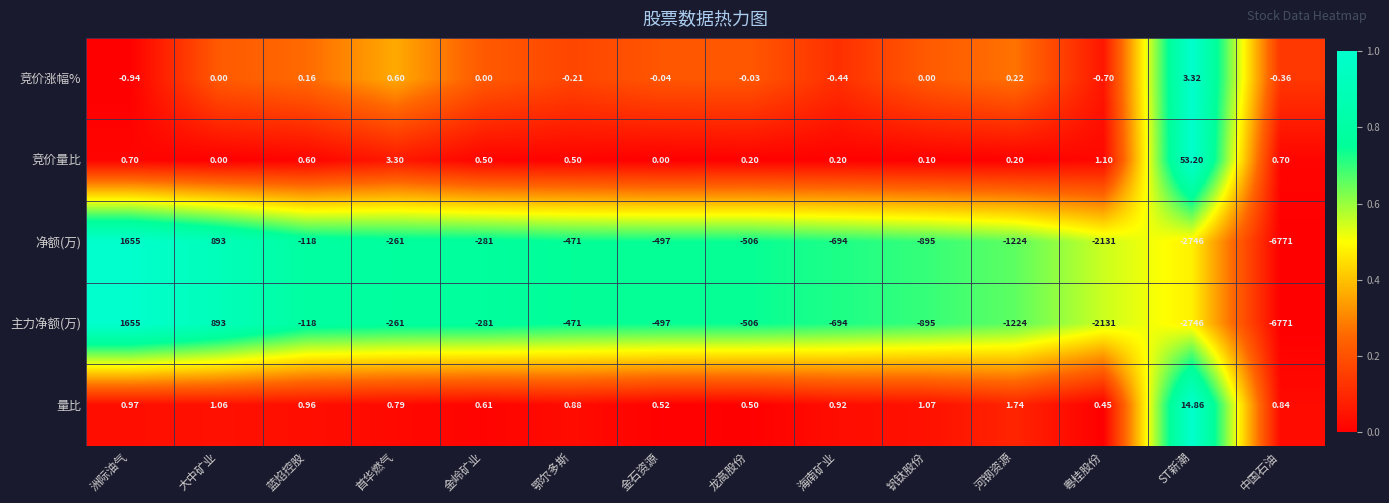

How many categories are shown in the chart?

14